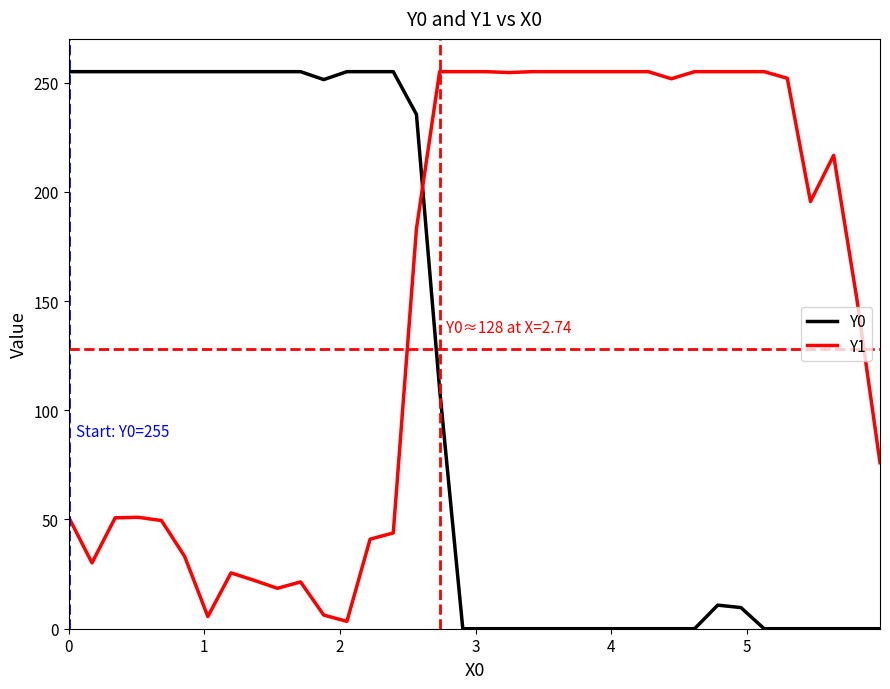

Which series ends up on top after the final intersection of Y0 and Y1?

Y1